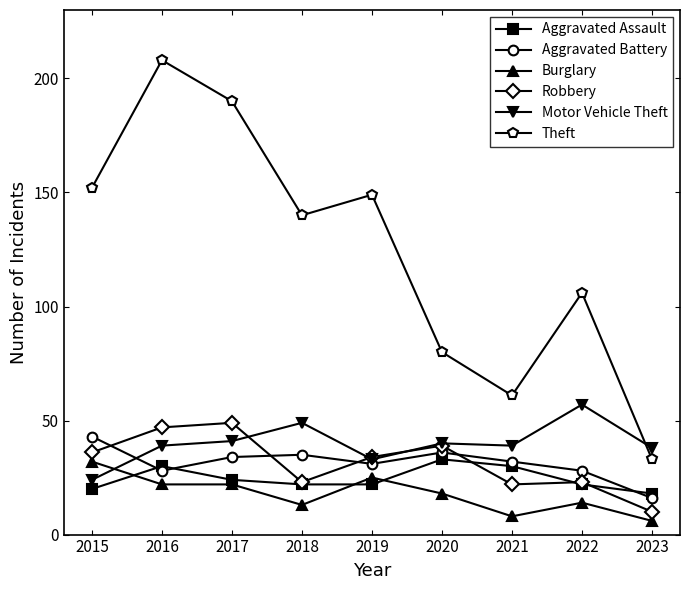

What is the difference between the highest and lowest values at 2019?

127